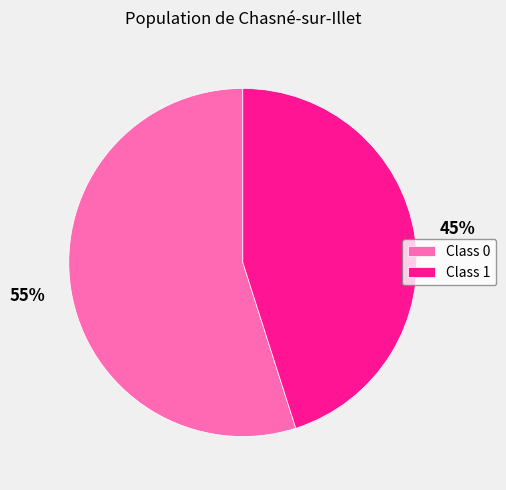

How many slices are in this pie chart?

2